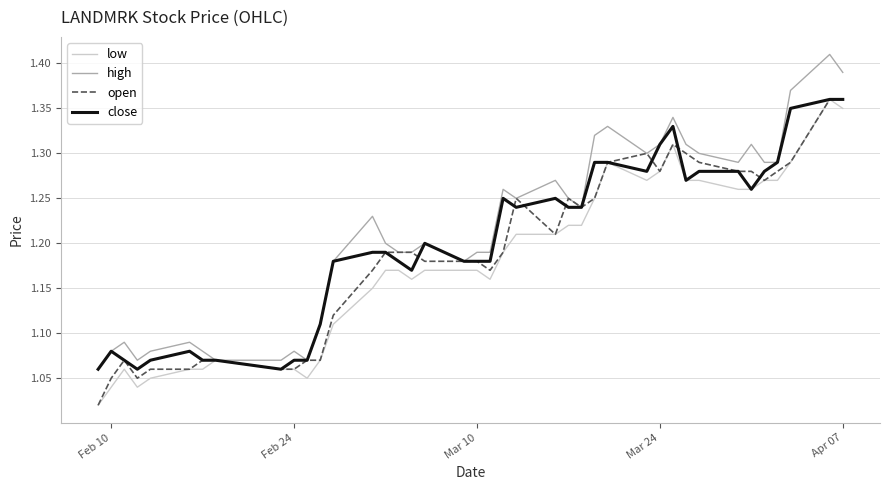

At how many categories does at least one series exceed 1?

40